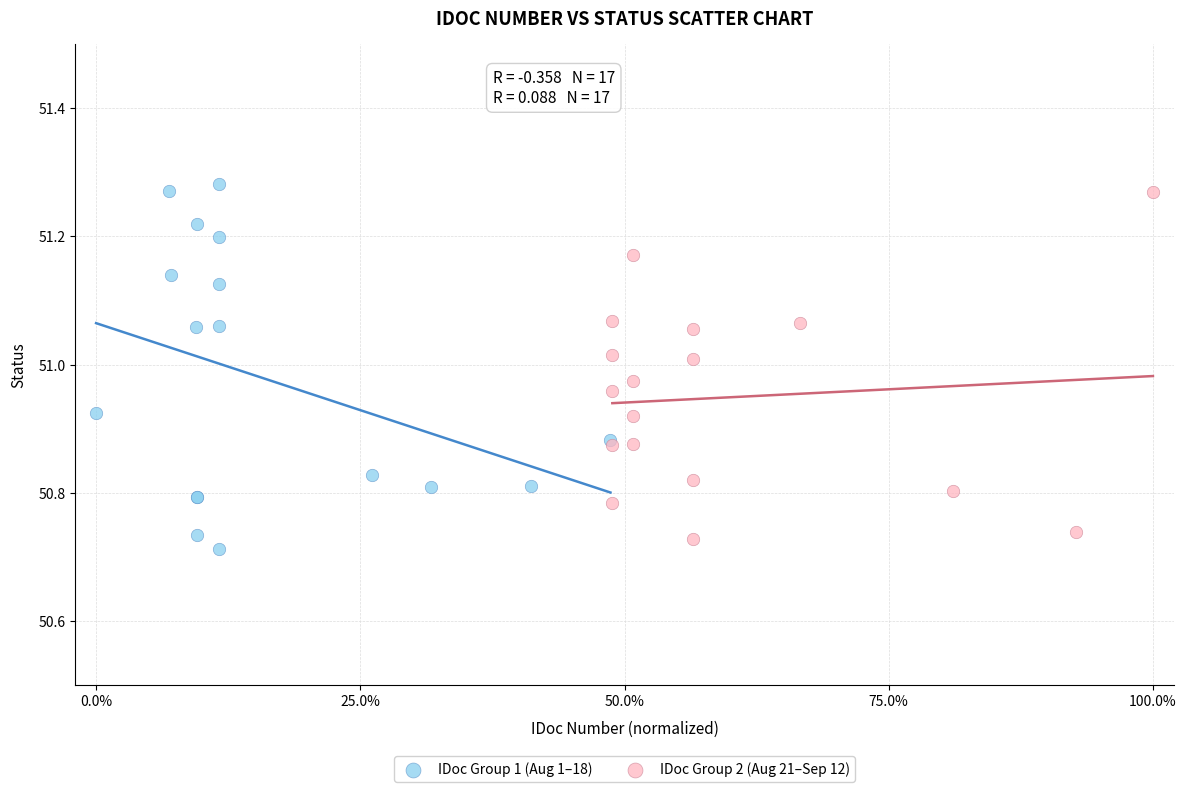

Which series contains the lowest Y value?

IDoc Group 1 (Aug 1–18)